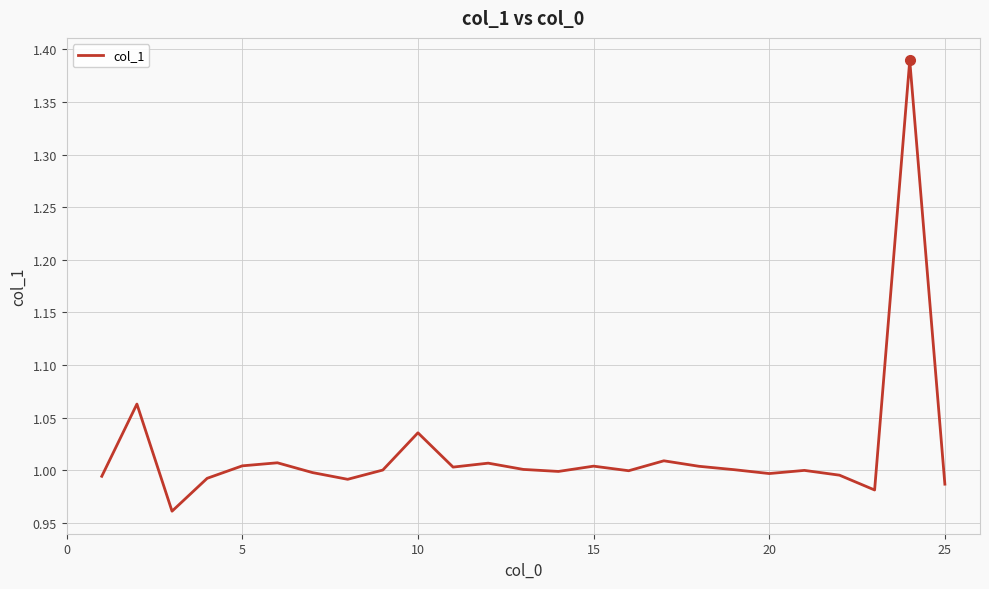

What is the difference between the maximum and minimum values?

0.4